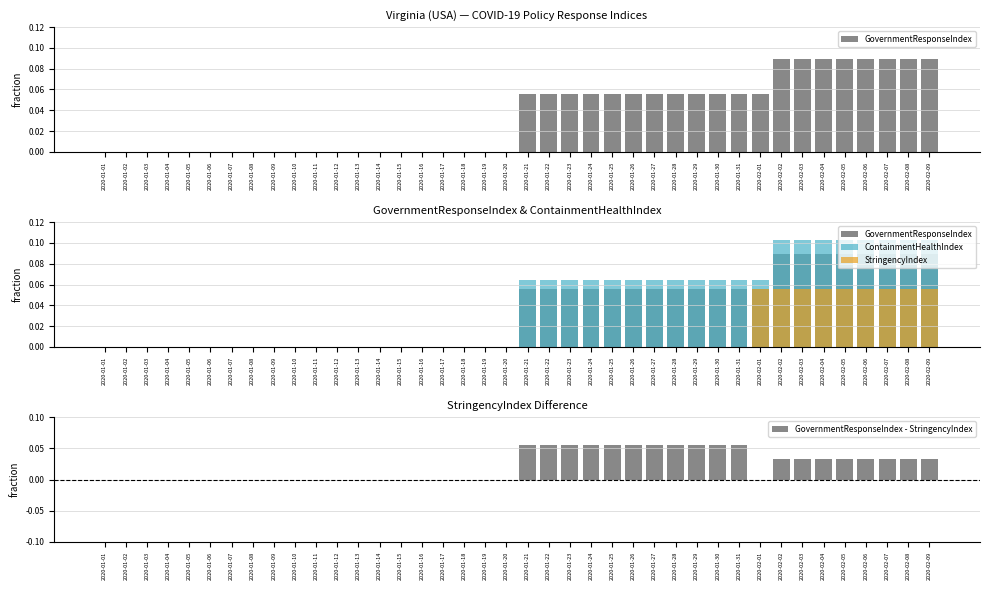

Is it true that StringencyIndex equals 5.6 at 2020-02-02?

True